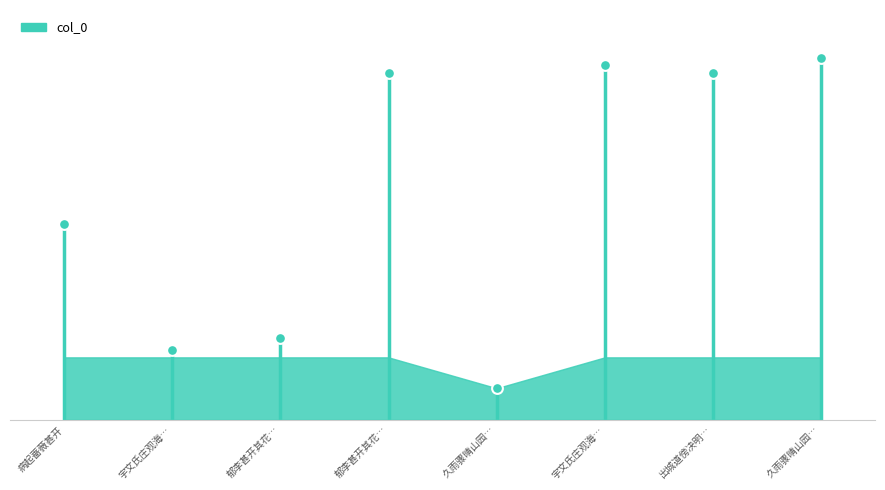

What is the change in value from 郁李甚开其花… to 出城道傍决明…?

-172